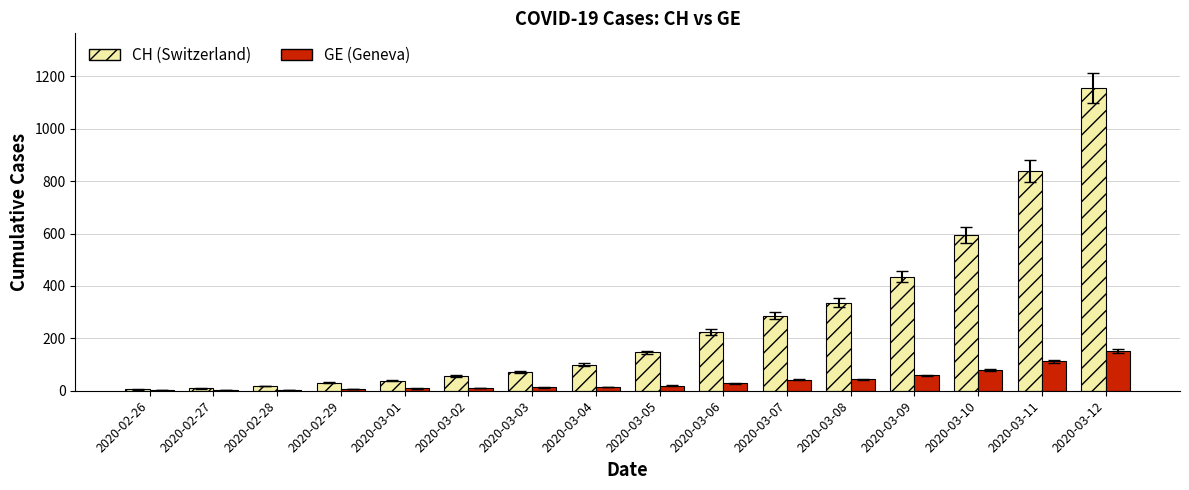

What is the maximum value shown in the chart?

1156